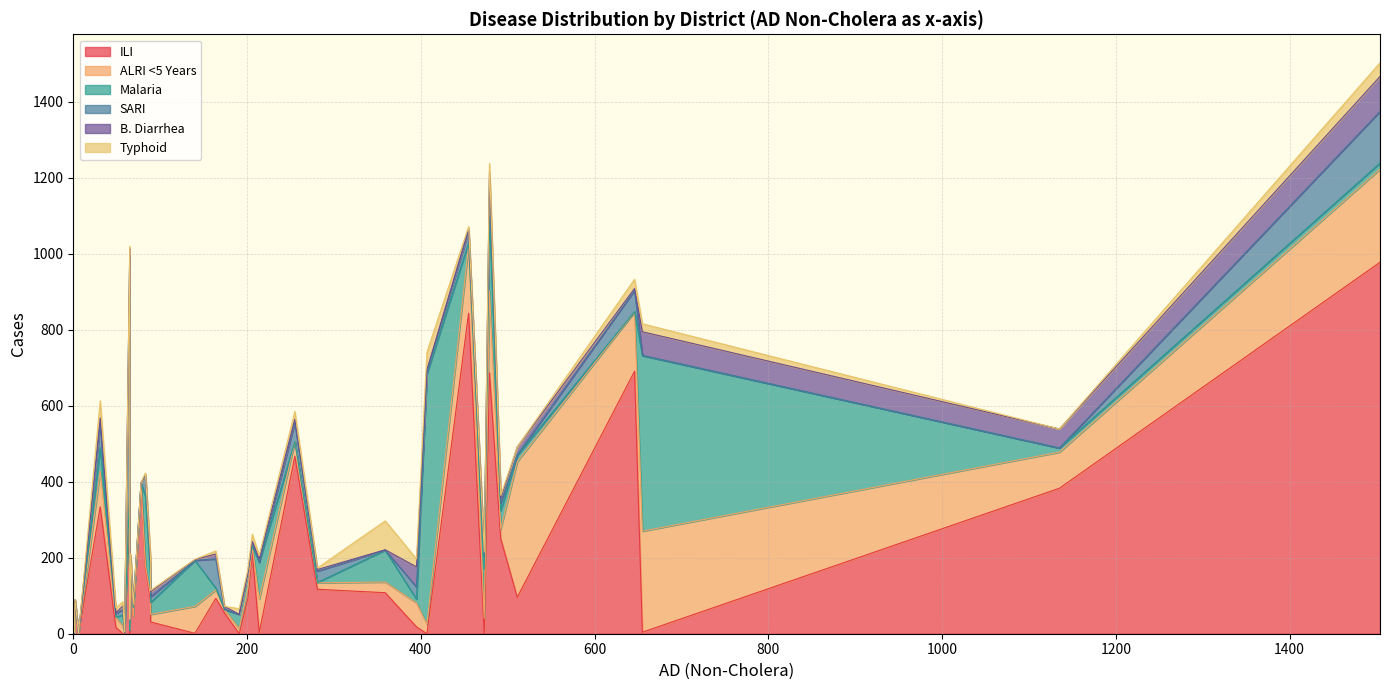

What is the total value across all series at 49?

68